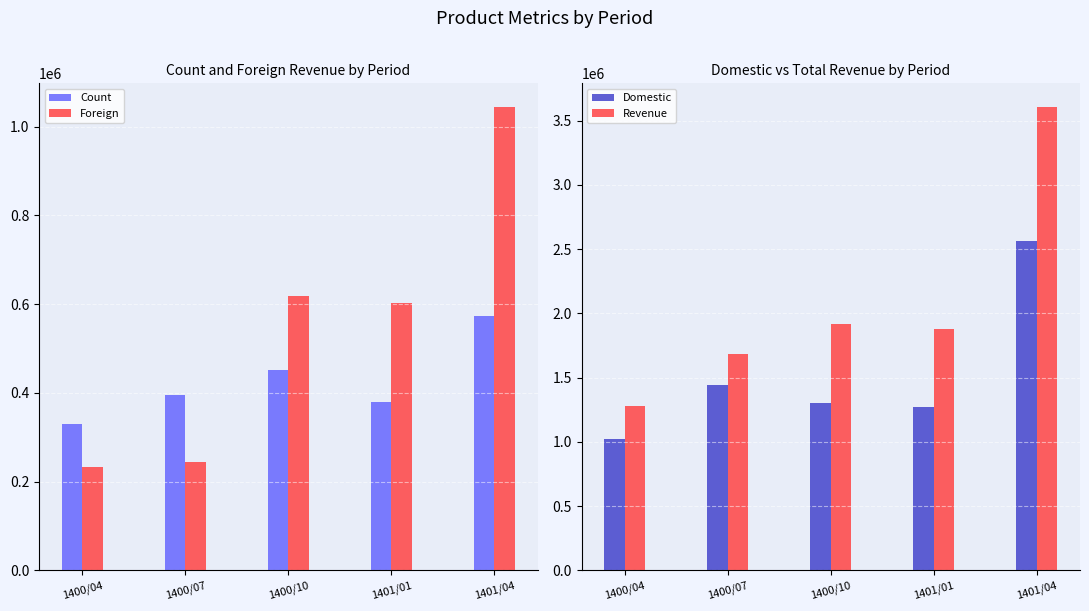

What is the minimum value shown in the chart?

232536